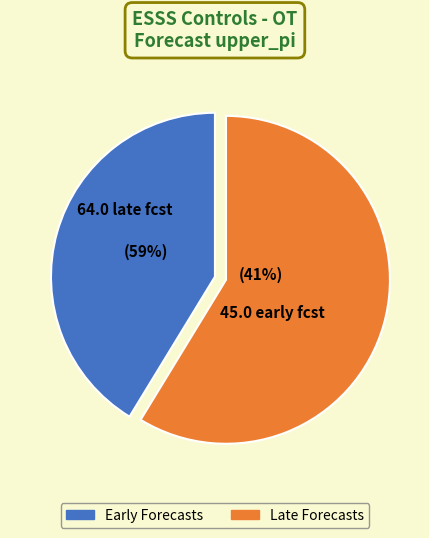

Combined, do 4 and 10 account for over 50%?

No